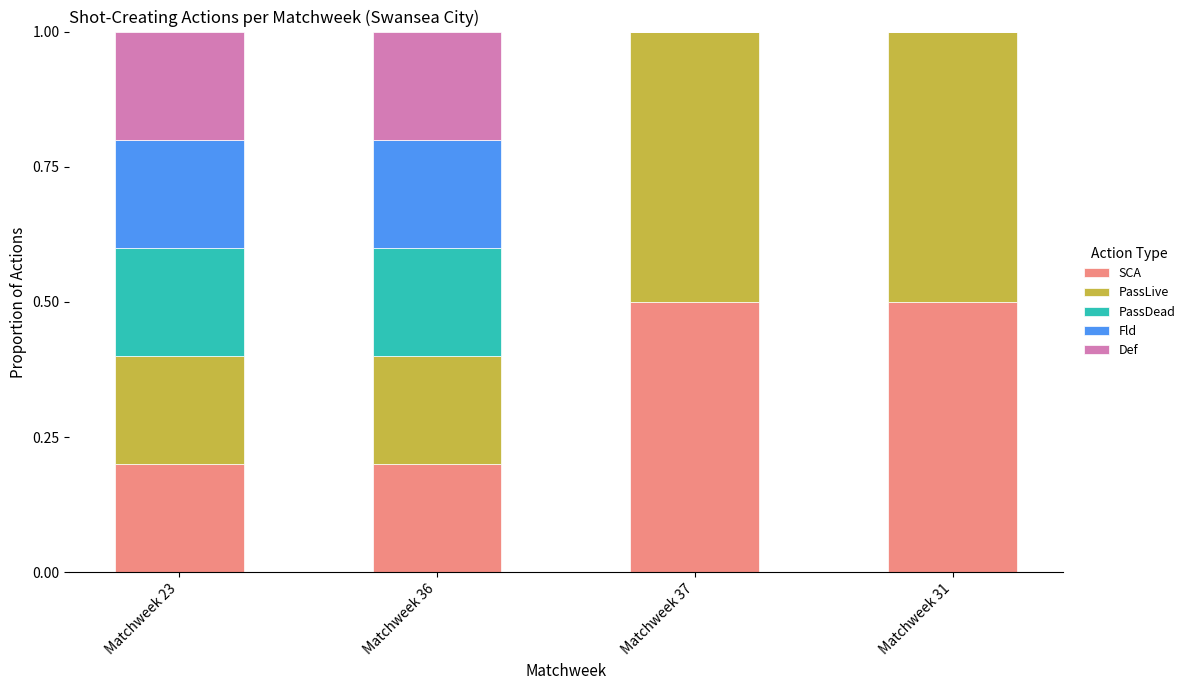

What is the highest value of the SCA series?

0.5